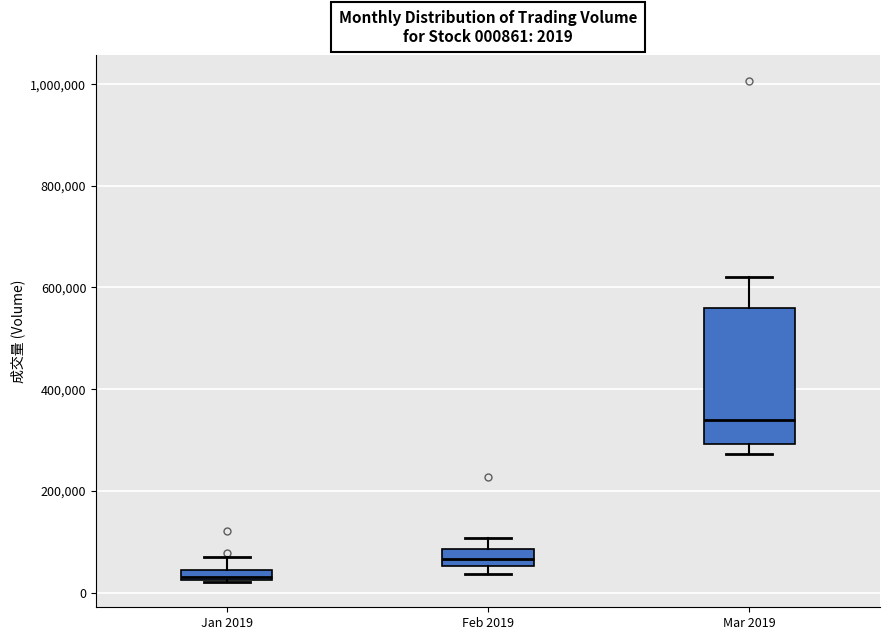

Which box's median line is the highest?

Mar 2019